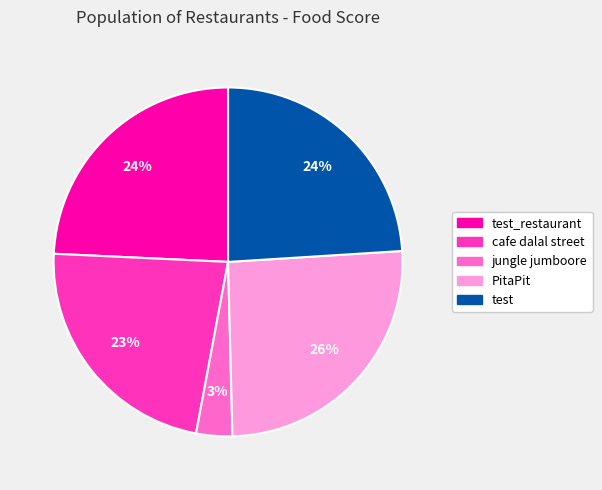

Which category has the biggest portion of the pie?

PitaPit